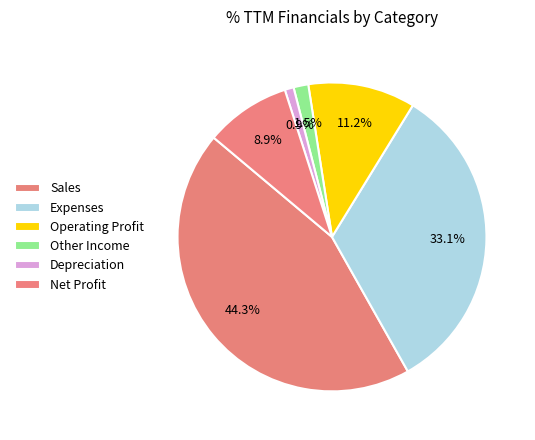

Which slice is the smallest?

Depreciation